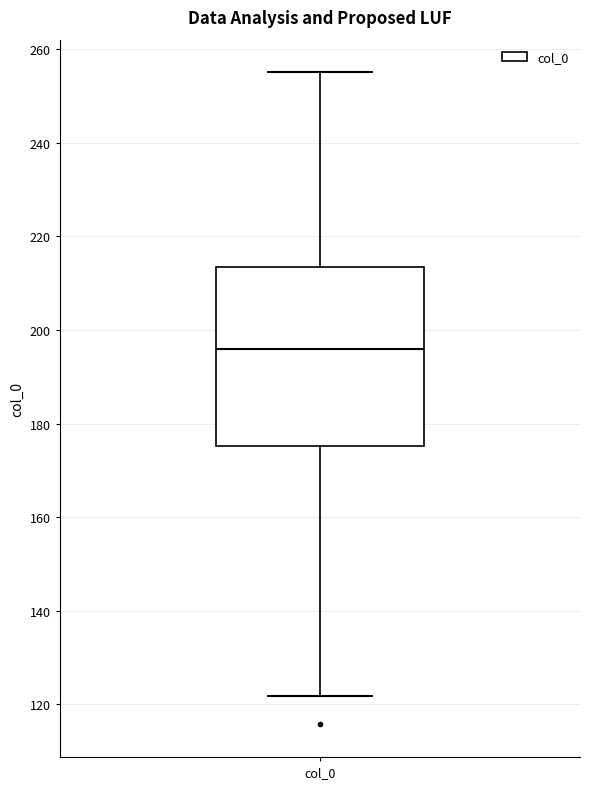

Read this box plot against the y-axis: the position of the median line, the range covered by the box, and the ends of both whiskers. The values are not printed on the chart, so give them approximately, as read against the axis.

median 196, box 176 to 214, whiskers 122 to 256